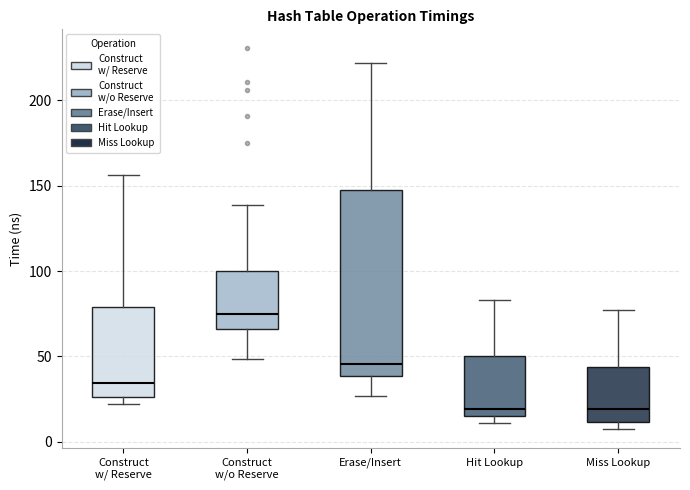

Reading left to right, read every box against the y-axis: the position of its median line, the range the box covers, and the ends of its whiskers. The values are not printed on the chart, so give them approximately, as read against the axis.

Construct w/ Reserve: median 35, box 25 to 80, whiskers 20 to 155
Construct w/o Reserve: median 75, box 65 to 100, whiskers 50 to 140
Erase/Insert: median 45, box 40 to 150, whiskers 25 to 220
Hit Lookup: median 20, box 15 to 50, whiskers 10 to 85
Miss Lookup: median 20, box 10 to 45, whiskers 5 to 75